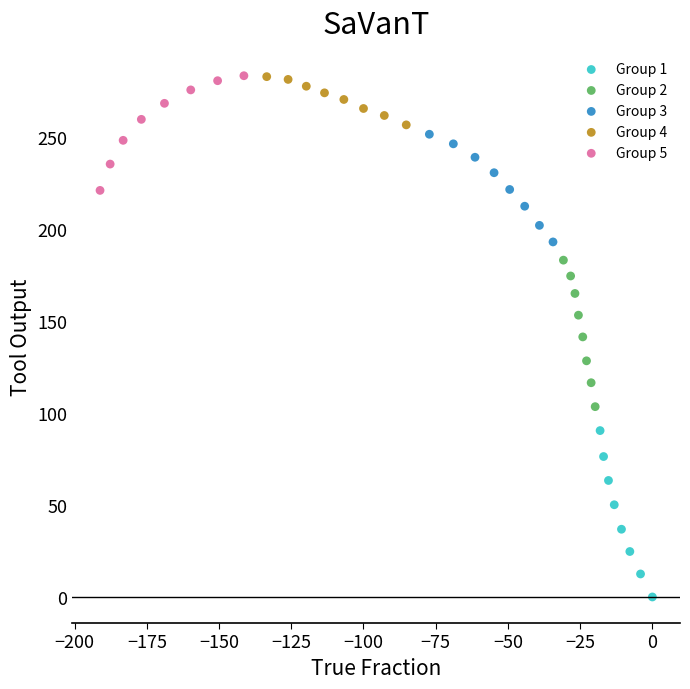

Which series has the widest spread of Y values?

Group 1